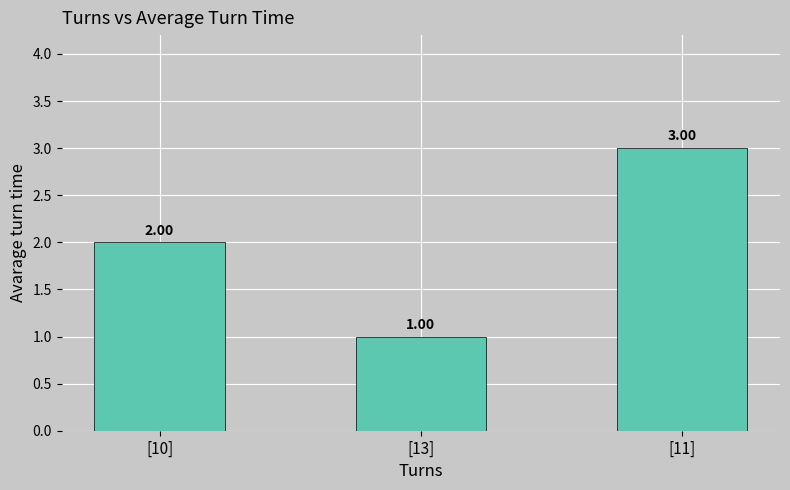

Between [13] and [11], which is larger?

[11]